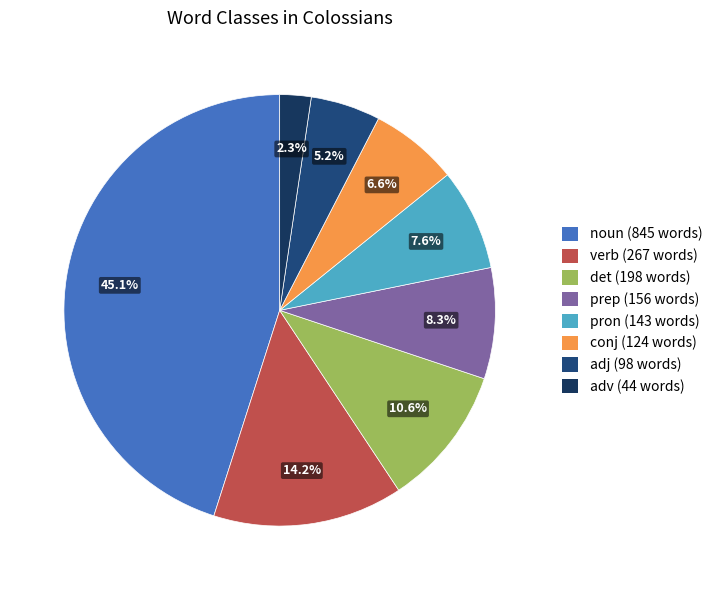

How many slices are in this pie chart?

8